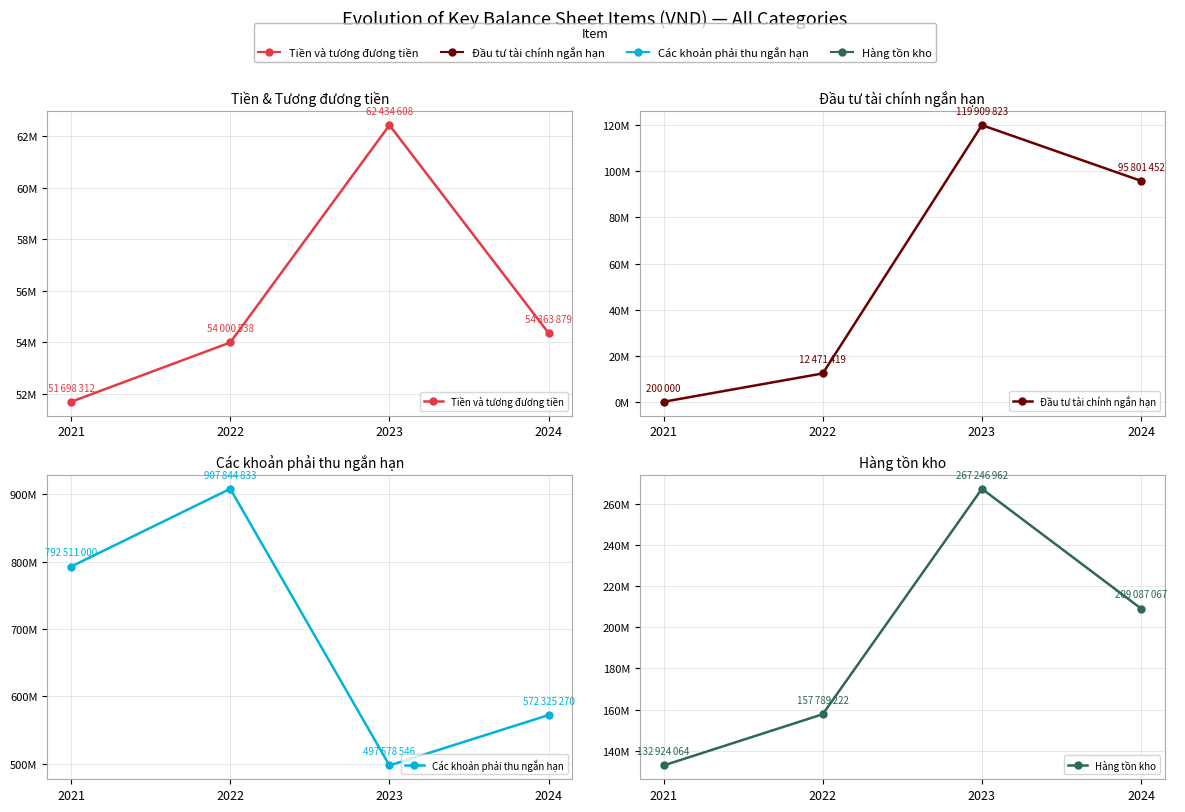

What is the difference between the maximum and minimum values in the Tiền và tương đương tiền series?

10736296